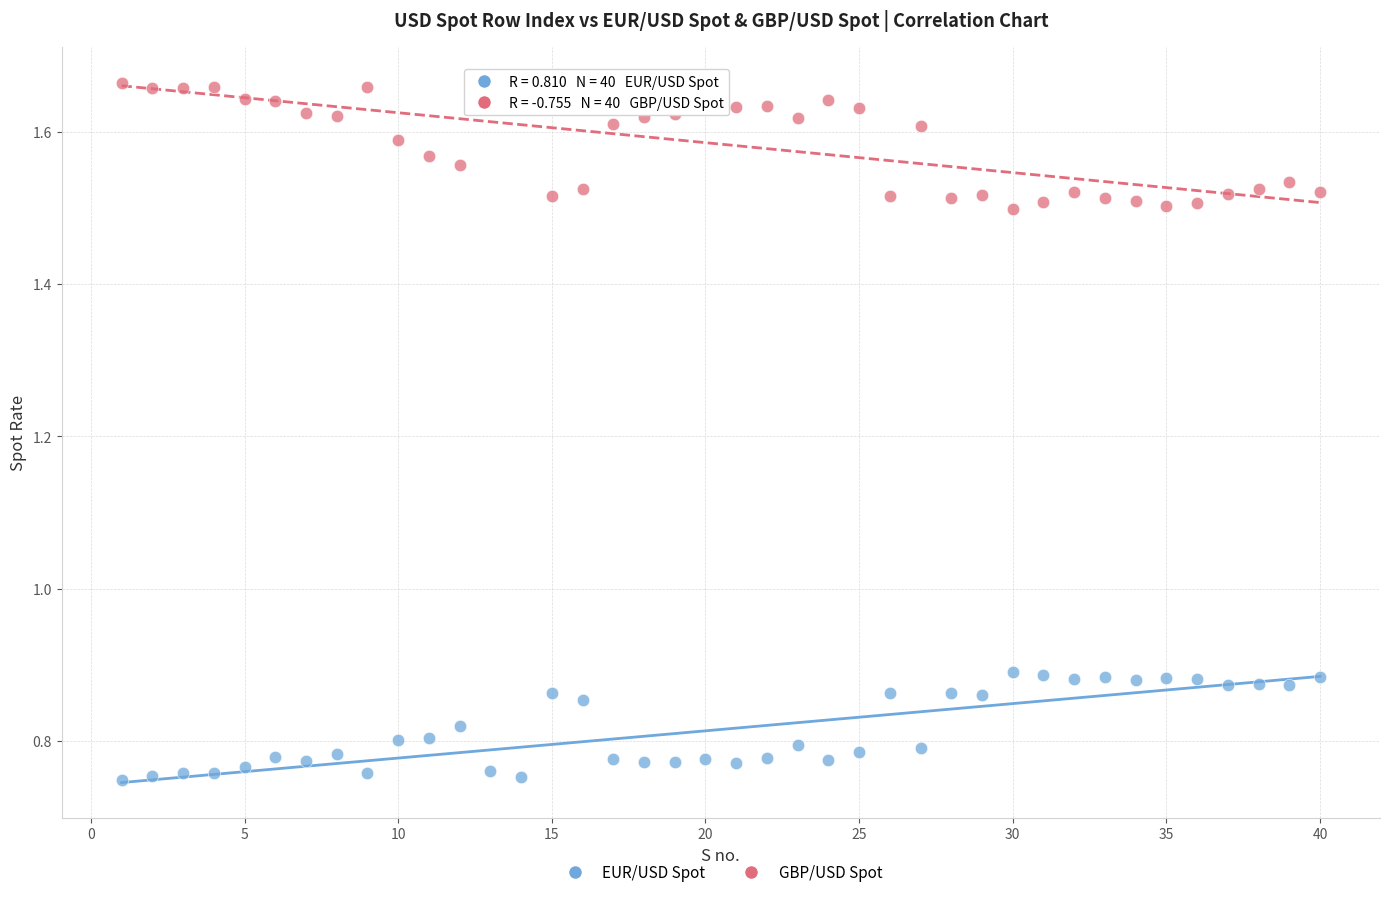

Which series has the widest spread of Y values?

GBP/USD Spot